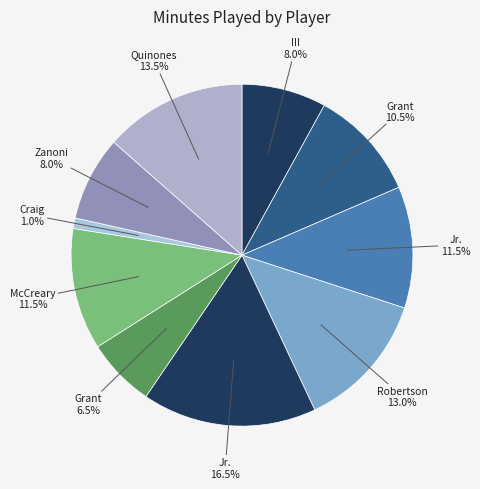

How many slices are in this pie chart?

10